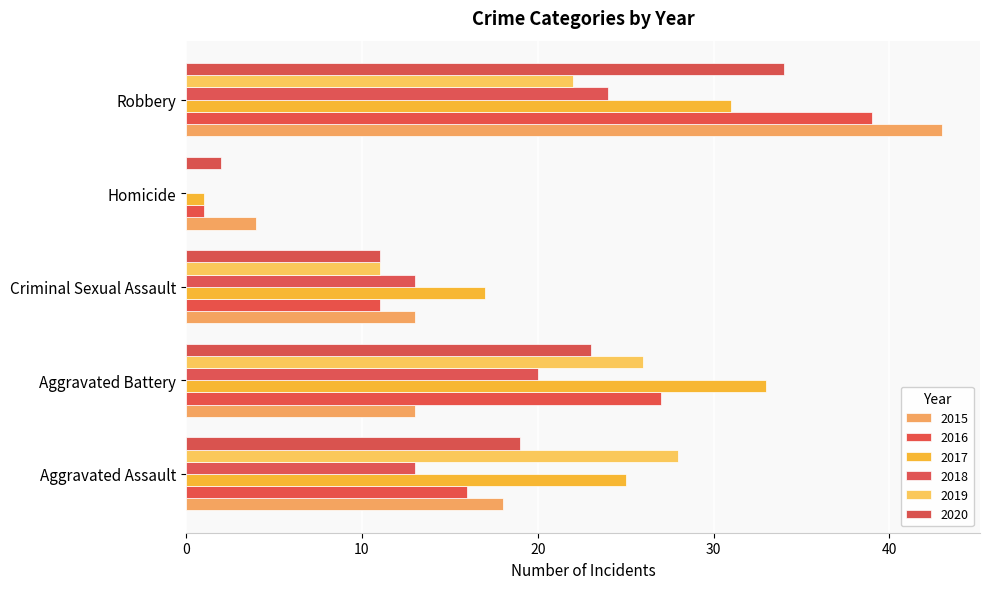

At Robbery, list the series in order from smallest to largest.

2019, 2018, 2017, 2020, 2016, 2015